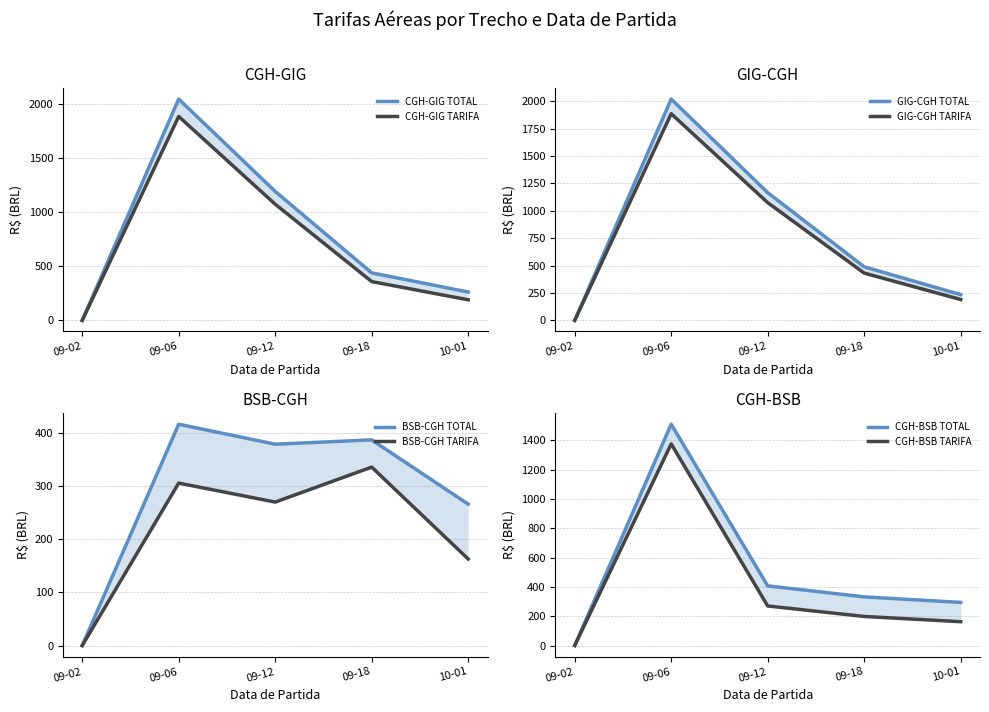

Which series has the largest total across all categories?

CGH-GIG TOTAL